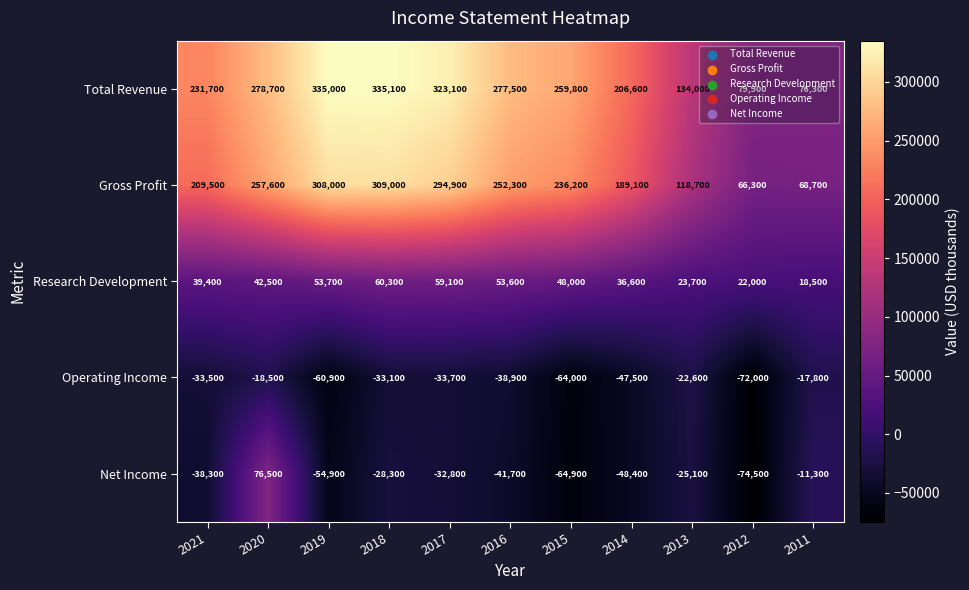

What is the total value across all series at 2017?

610600